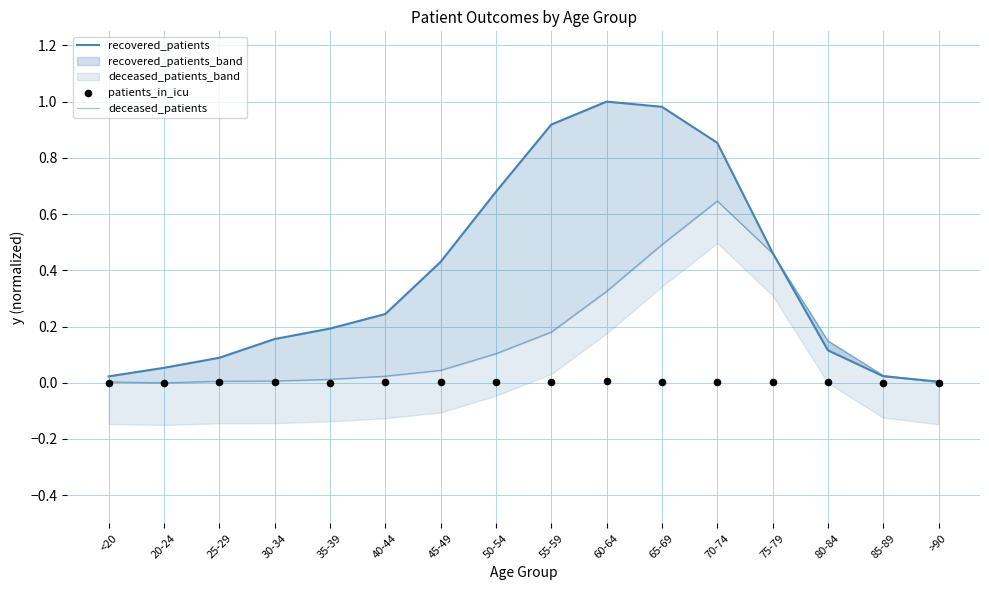

Which series has the widest spread of Y values?

recovered_patients